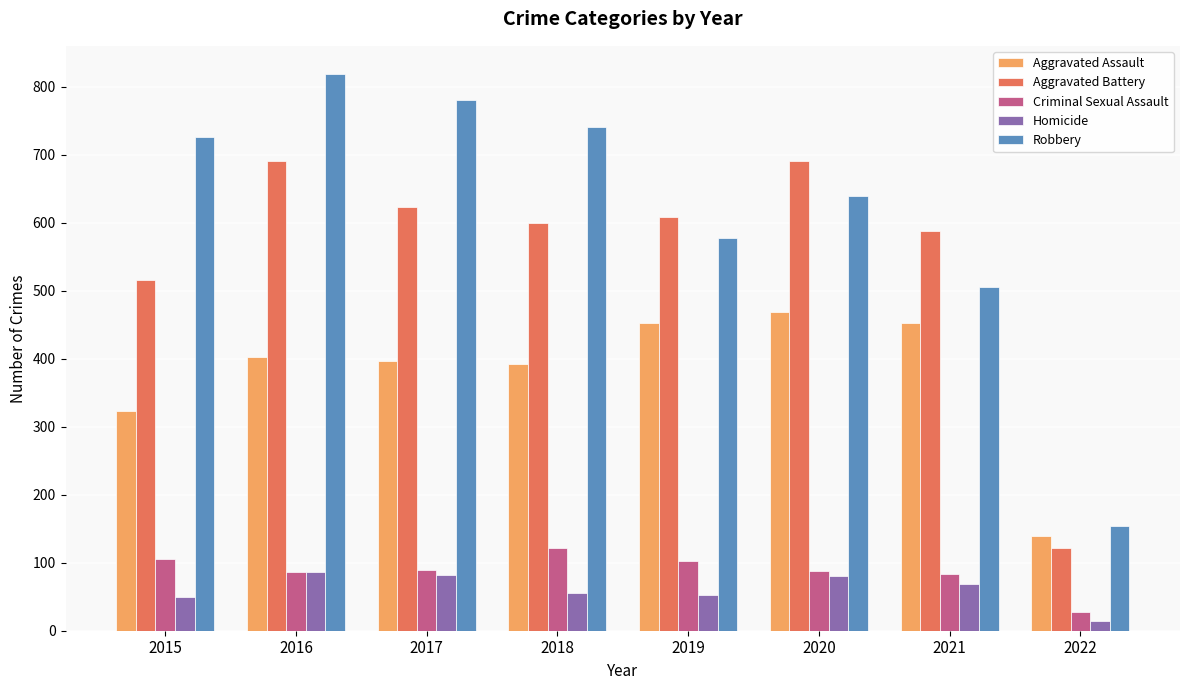

What is the sum of the Aggravated Battery values at 2017 and 2019?

1231